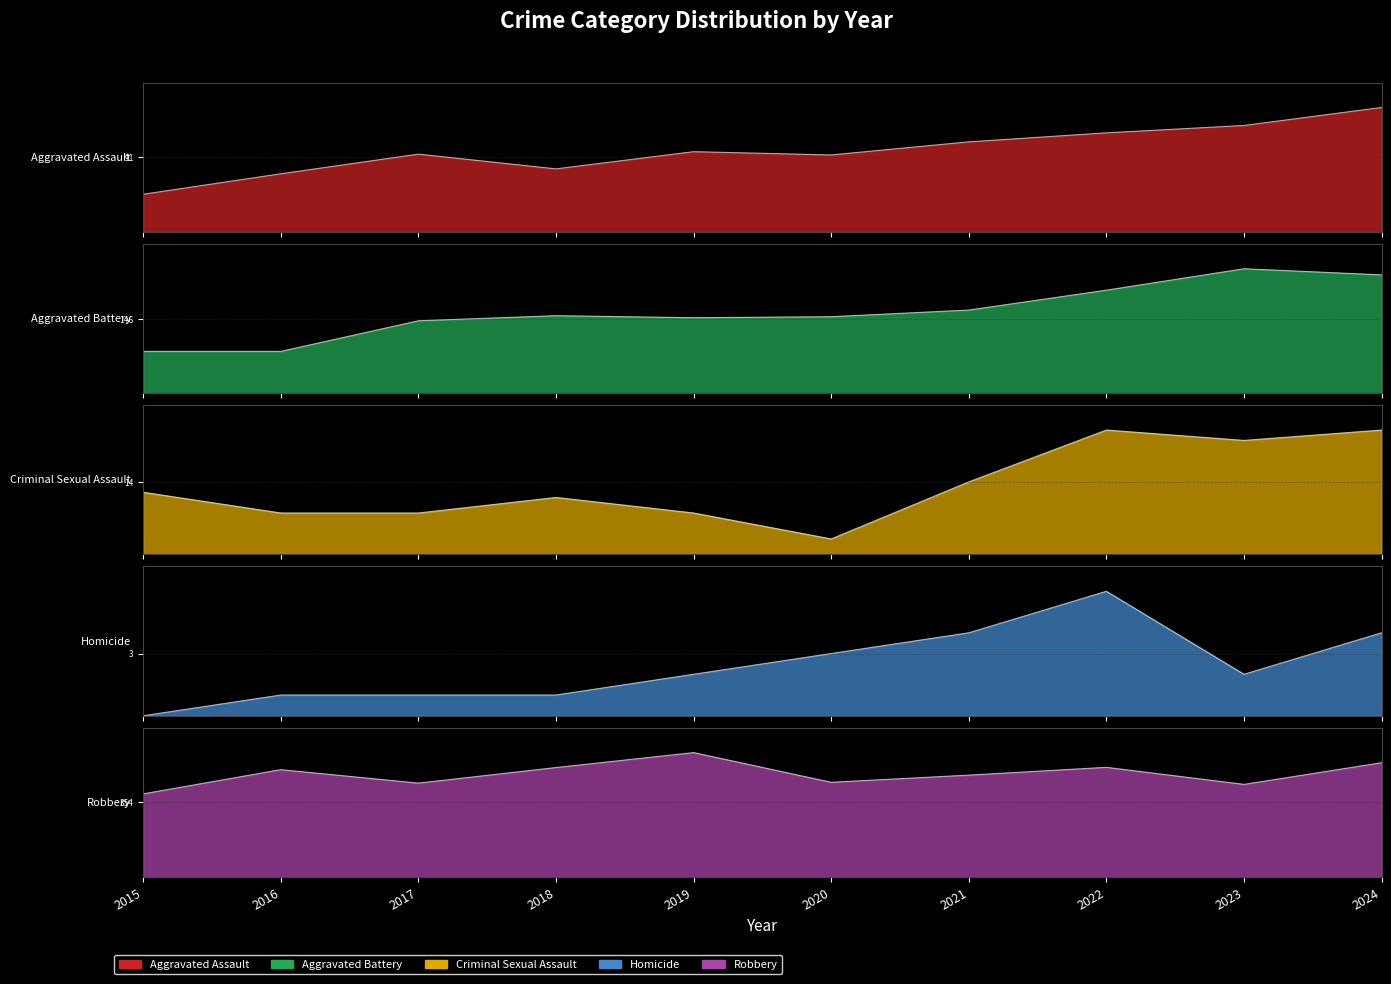

At which category does Criminal Sexual Assault reach its first local valley?

2020